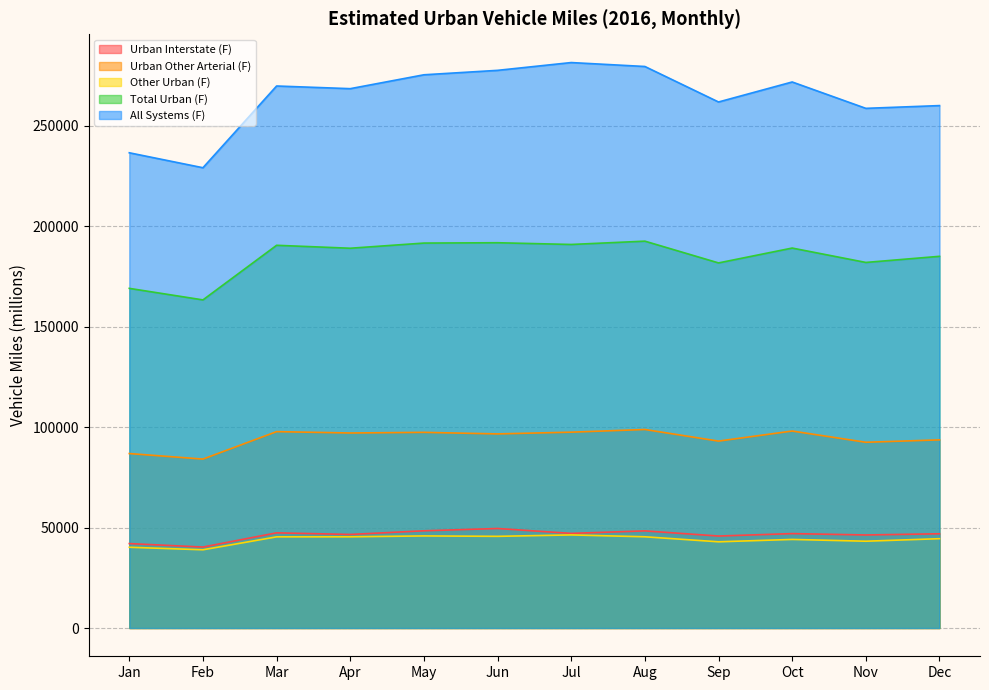

Reading left to right, what are all the values shown in this chart?

Urban Interstate (F): Jan=42010	Feb=40284	Mar=47356	Apr=46554	May=48372	Jun=49515	Jul=47080	Aug=48330	Sep=45766	Oct=46976	Nov=46295	Dec=46893
Urban Other Arterial (F): Jan=86813	Feb=84059	Mar=97721	Apr=97043	May=97358	Jun=96588	Jul=97451	Aug=98777	Sep=93012	Oct=98017	Nov=92427	Dec=93618
Other Urban (F): Jan=40185	Feb=38926	Mar=45364	Apr=45384	May=45819	Jun=45612	Jul=46322	Aug=45395	Sep=42894	Oct=44075	Nov=43187	Dec=44447
Total Urban (F): Jan=169009	Feb=163269	Mar=190441	Apr=188980	May=191549	Jun=191715	Jul=190853	Aug=192502	Sep=181672	Oct=189068	Nov=181910	Dec=184957
All Systems (F): Jan=236480	Feb=229039	Mar=269709	Apr=268383	May=275288	Jun=277496	Jul=281374	Aug=279418	Sep=261756	Oct=271711	Nov=258590	Dec=259960